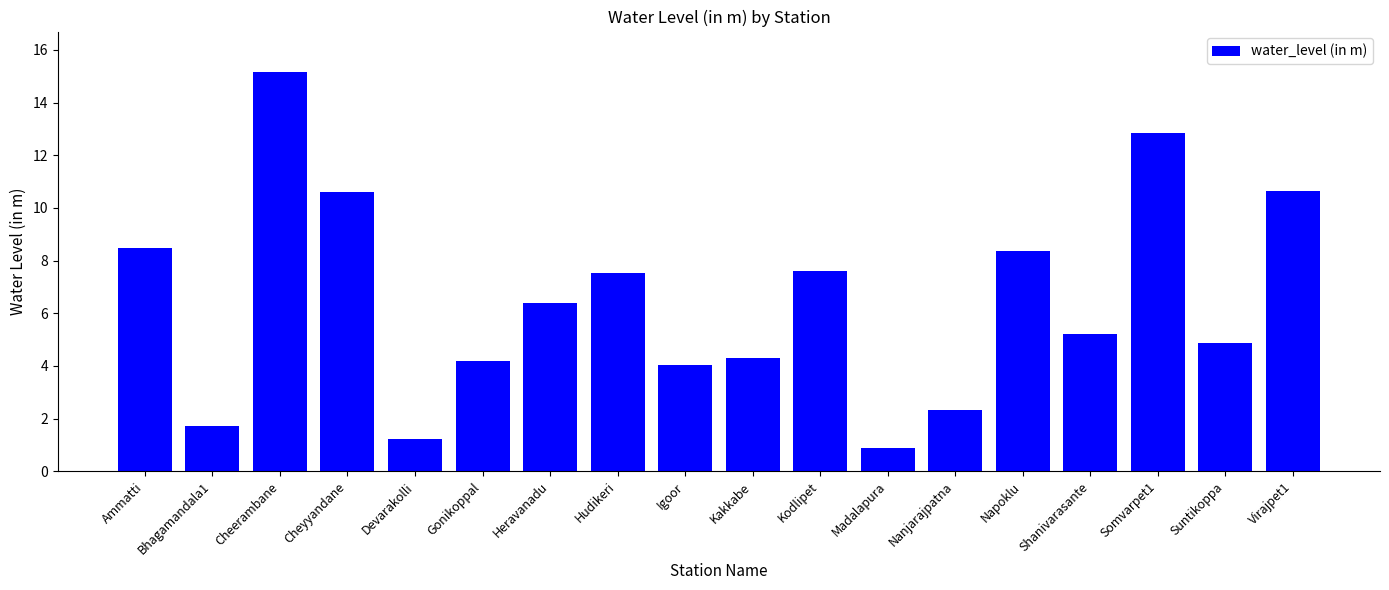

What is the ratio of the value at Kakkabe to the value at Devarakolli?

3.6